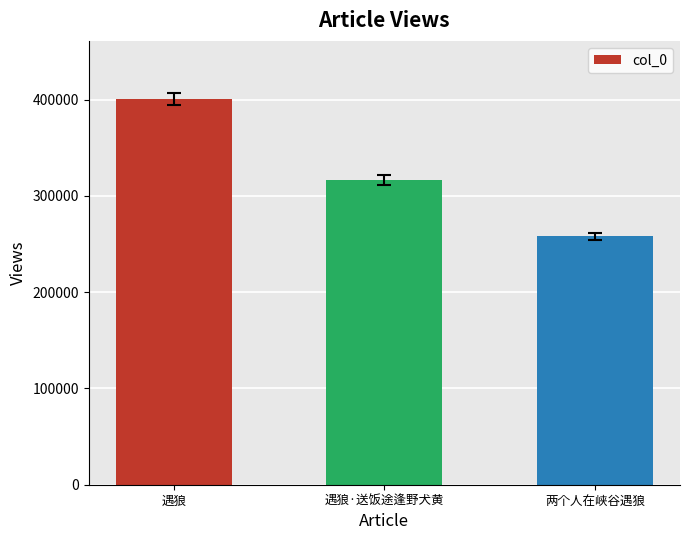

What is the ratio of the value at 两个人在峡谷遇狼 to the value at 遇狼?

0.6